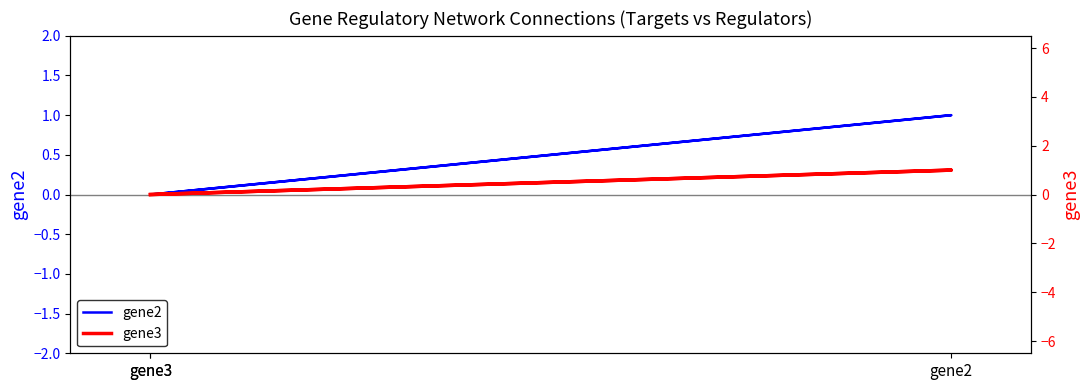

What is the maximum value shown in the chart?

1